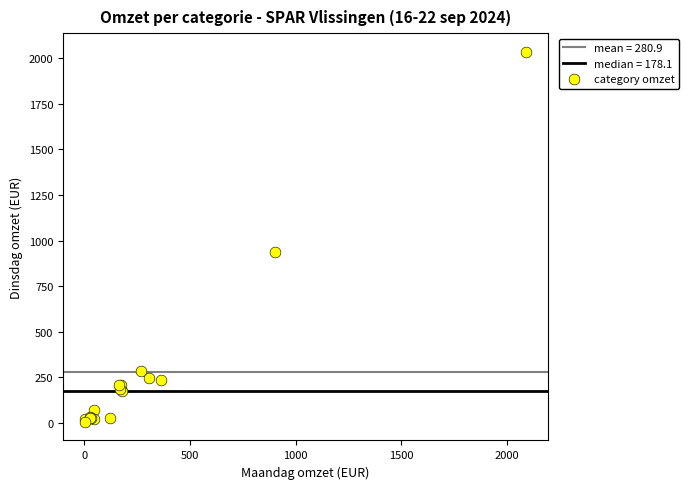

What Y value in the scatter plot is closest to 1020?

939.9